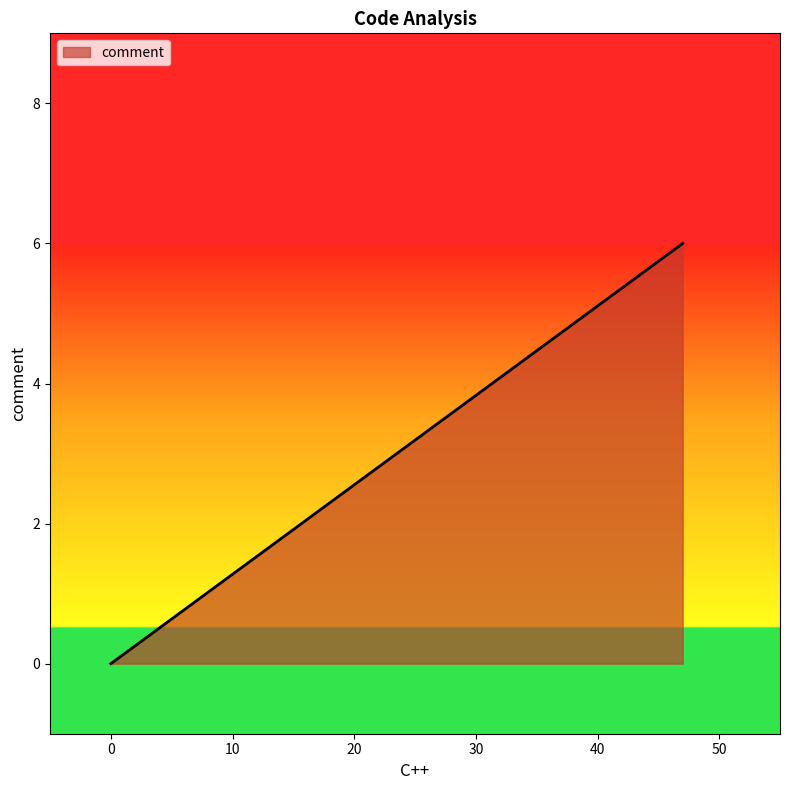

What is the change in value from 0 to 47?

+6